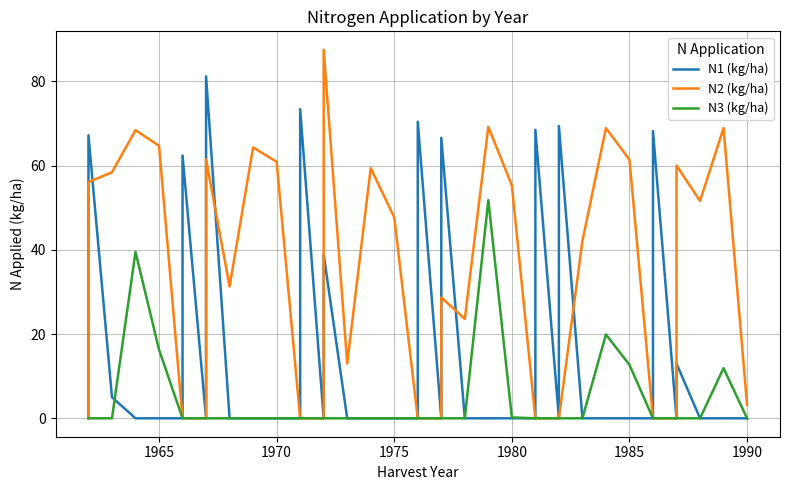

How many values in the N2 (kg/ha) series are below 28?

20